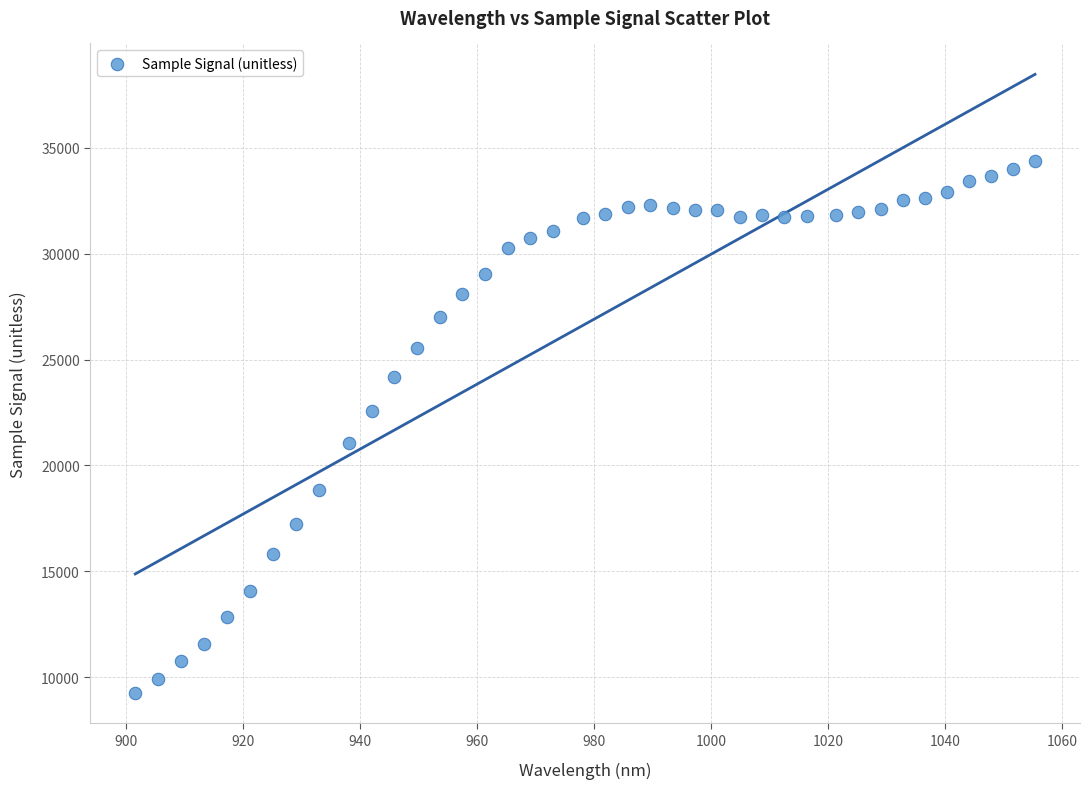

What is the range of Y values (max minus min)?

25110